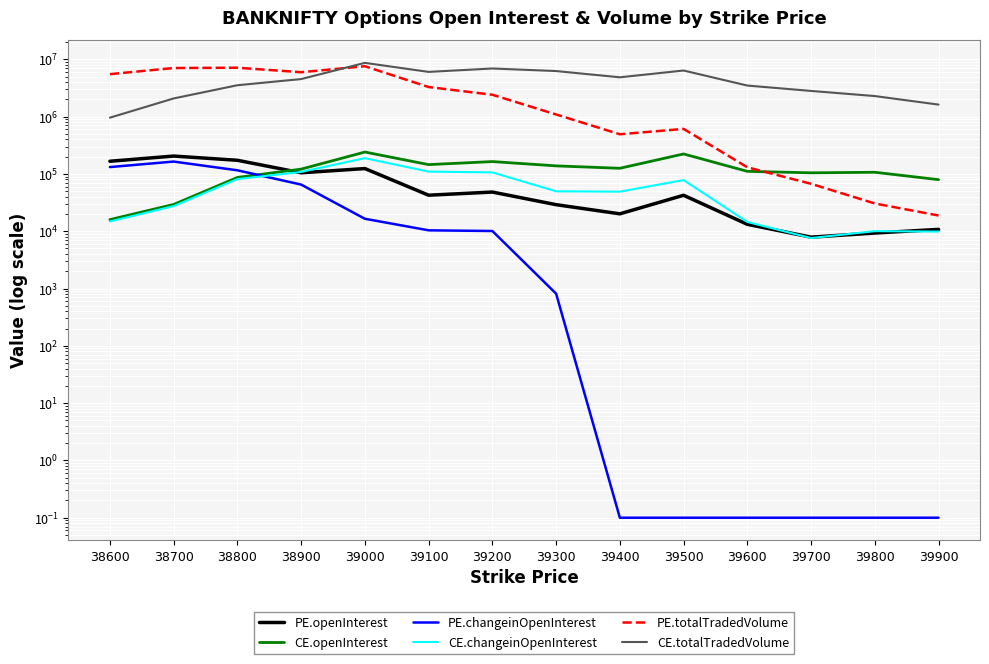

What is the value of the PE.changeinOpenInterest point at the 12th from the left?

0.1